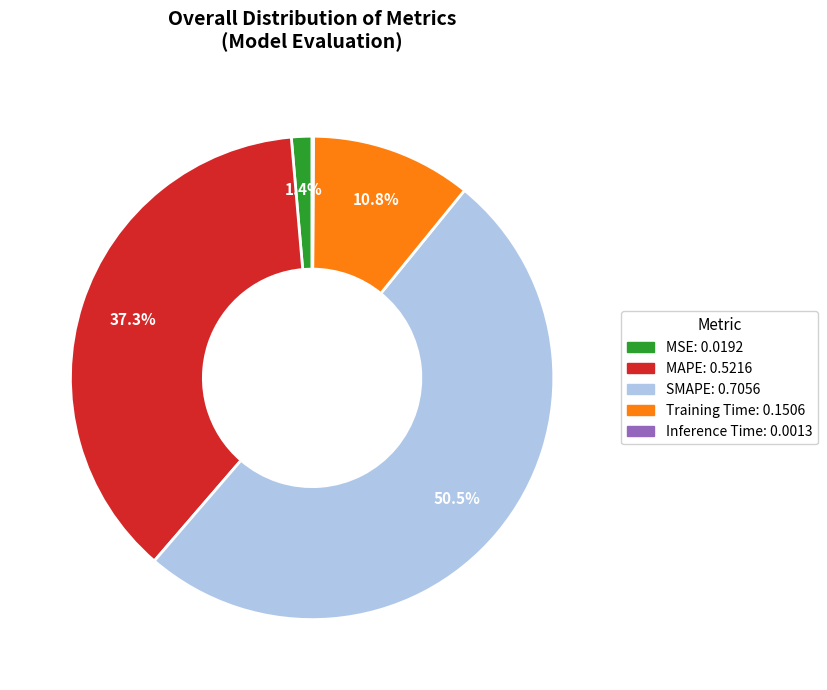

Is there a majority slice in this chart?

Yes